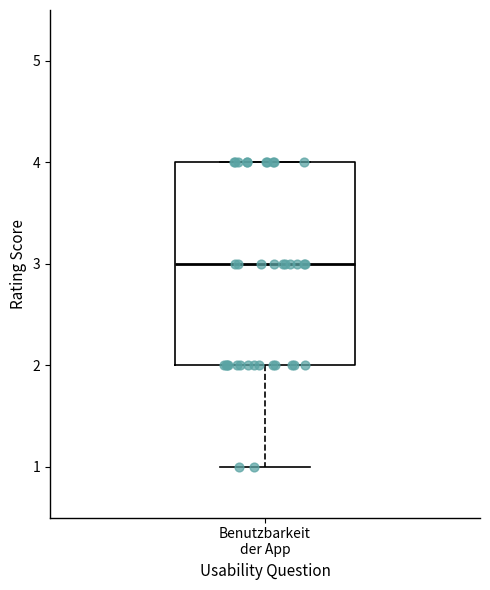

Transcribe this box plot: give where the median line is, the range the box spans, and where the two whiskers end, as read against the y-axis. The values are not printed on the chart, so give them approximately, as read against the axis.

median 3, box 2 to 4, whiskers 1 to 4